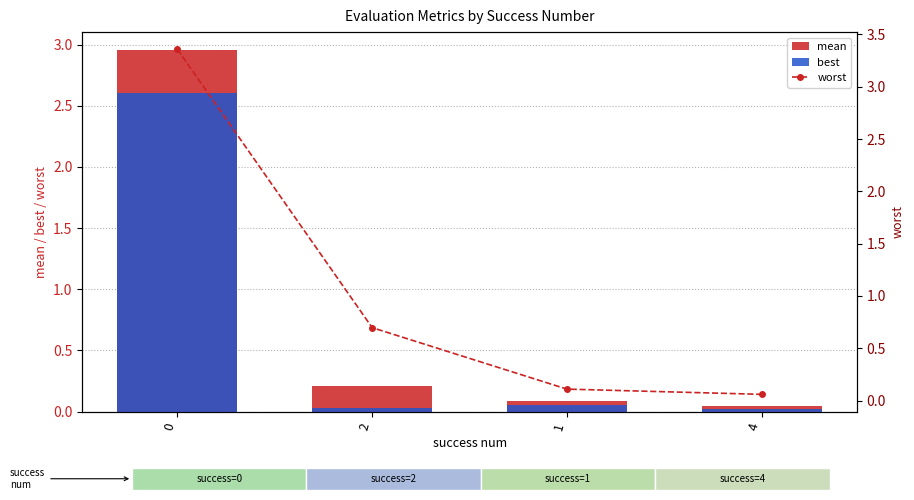

How many series are shown in this chart?

3